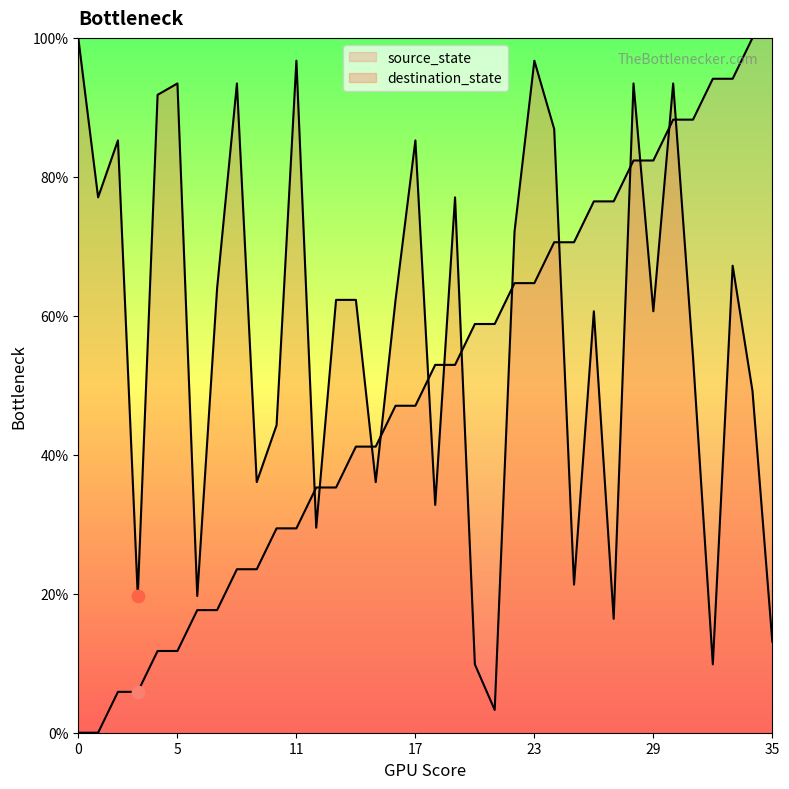

What is the total value across all series at 32?

104.0